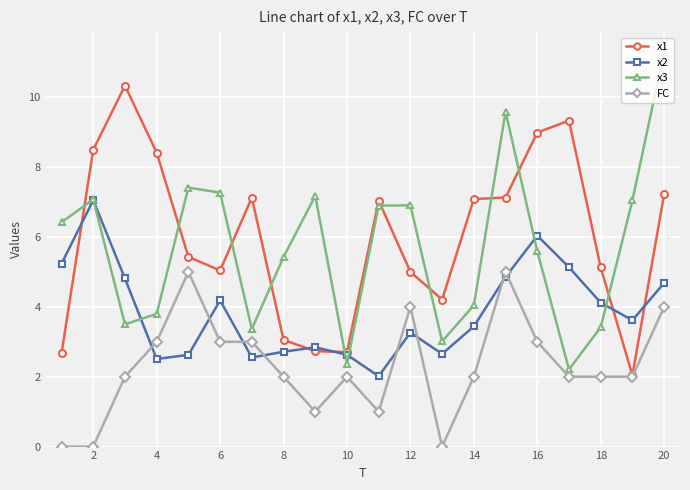

Which series has the widest spread of values?

x3